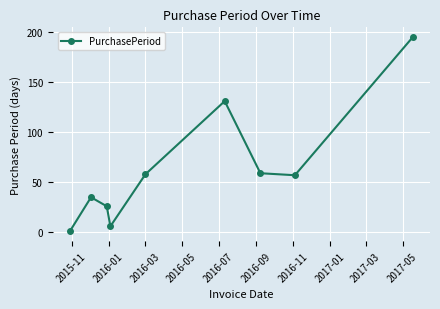

How many interior local valleys (lower than both neighbors) does the data have?

2